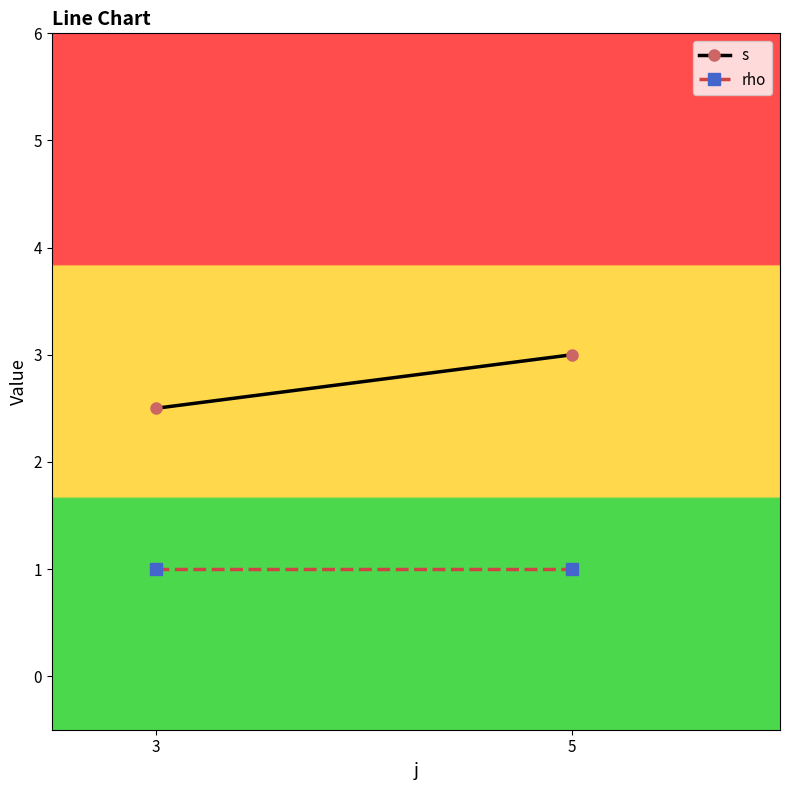

Where is rho nearest to the value 1?

3